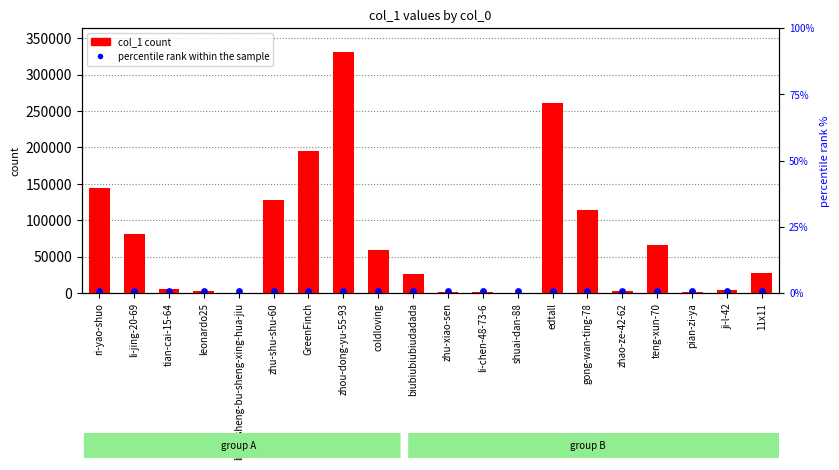

Which series has the largest Y range (max minus min)?

col_1 count